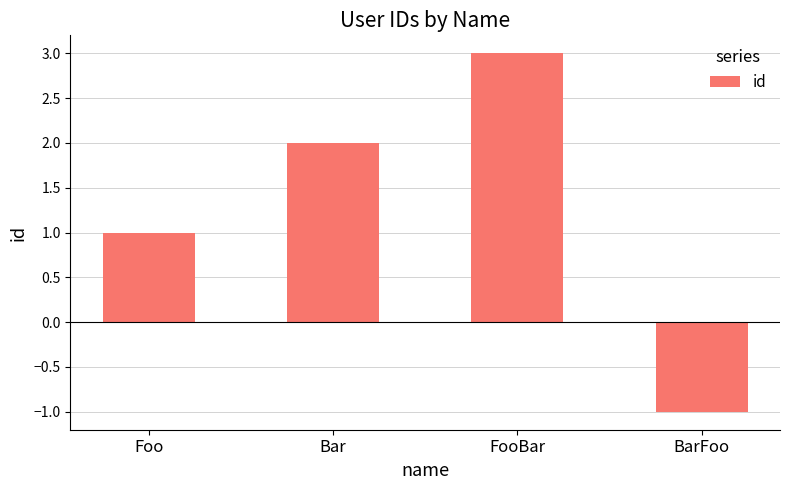

What is the value of the 1st bar from the left?

1